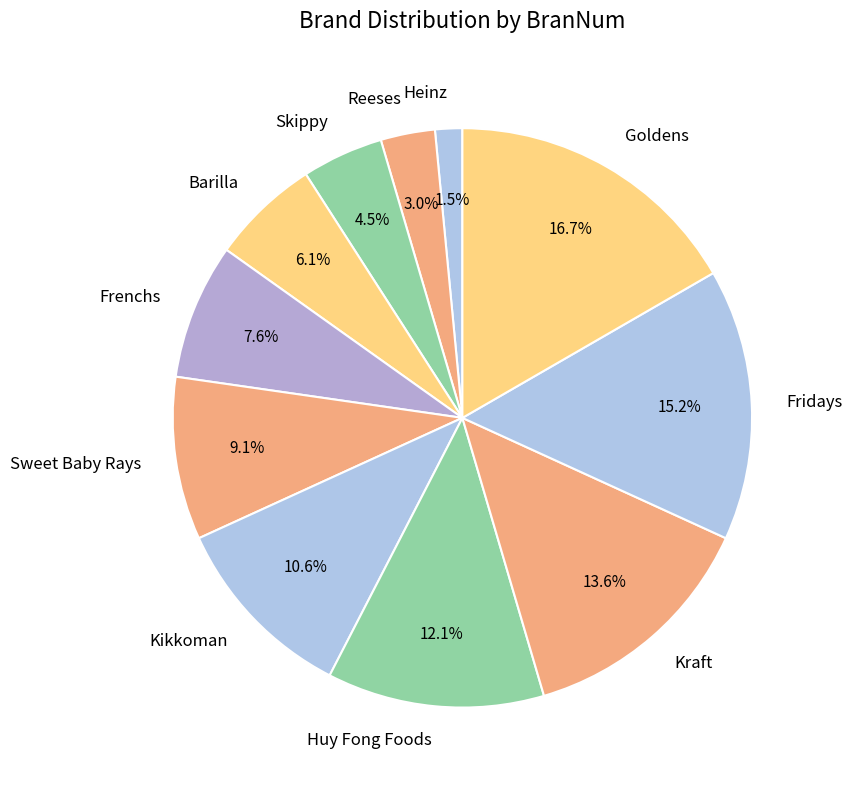

How many segments does this pie chart have?

11